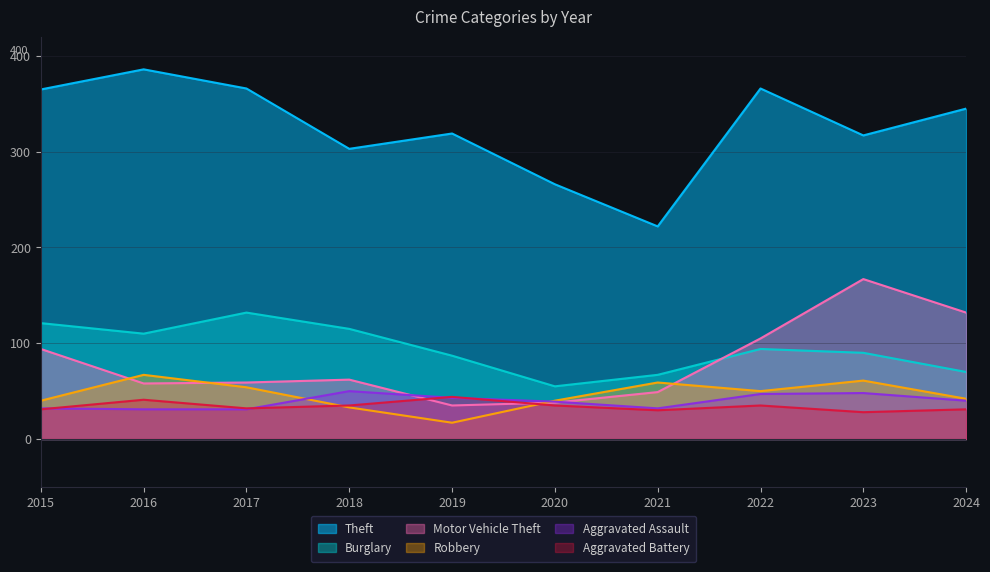

Reading left to right, list all the values displayed in this chart.

Theft: 365	386	366	303	319	266	222	366	317	345
Burglary: 121	110	132	115	87	55	67	94	90	70
Motor Vehicle Theft: 94	58	59	62	35	38	49	105	167	132
Robbery: 40	67	54	33	17	40	59	50	61	42
Aggravated Assault: 32	31	31	50	43	39	32	47	48	40
Aggravated Battery: 31	41	32	35	44	35	30	35	28	31